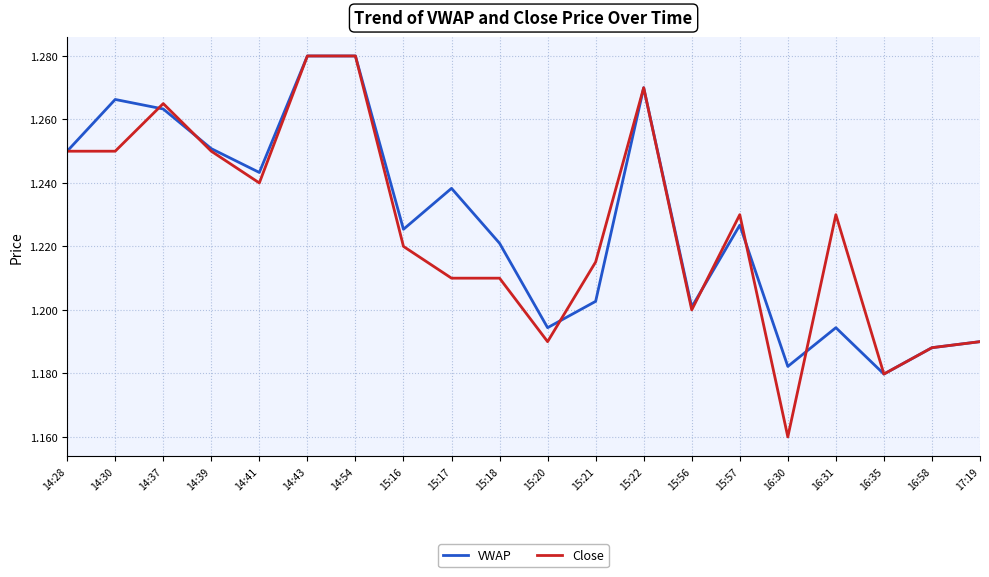

At which label is Close closest to 1?

16:30